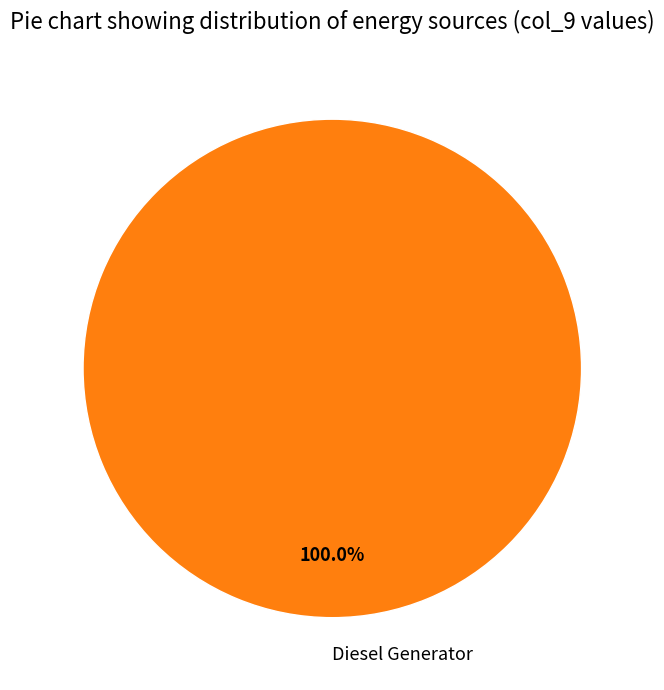

Rank the categories by value from highest to lowest.

Diesel Generator